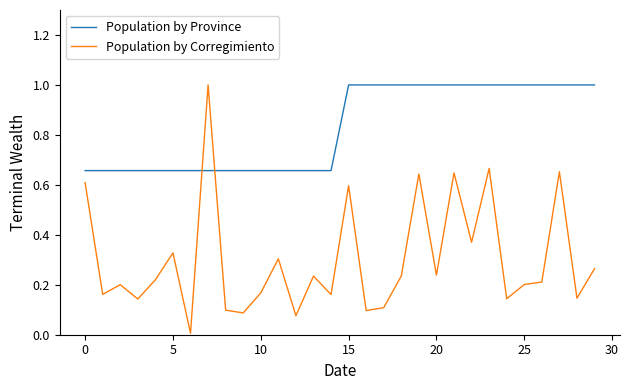

Rank the series by their average value, from lowest to highest.

Population by Corregimiento, Population by Province